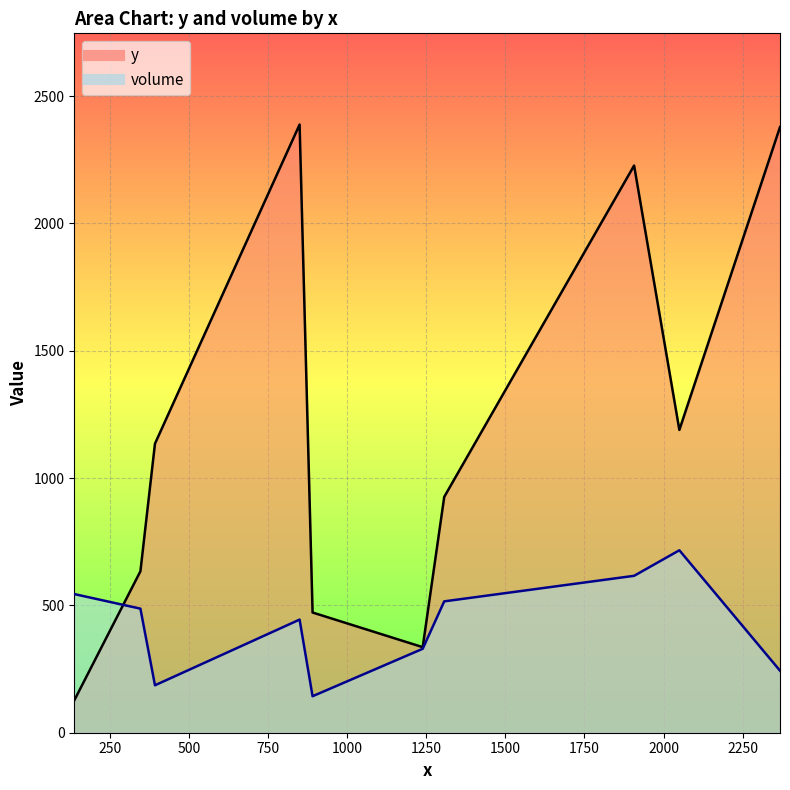

Rank the series at 393 from highest to lowest value.

y, volume